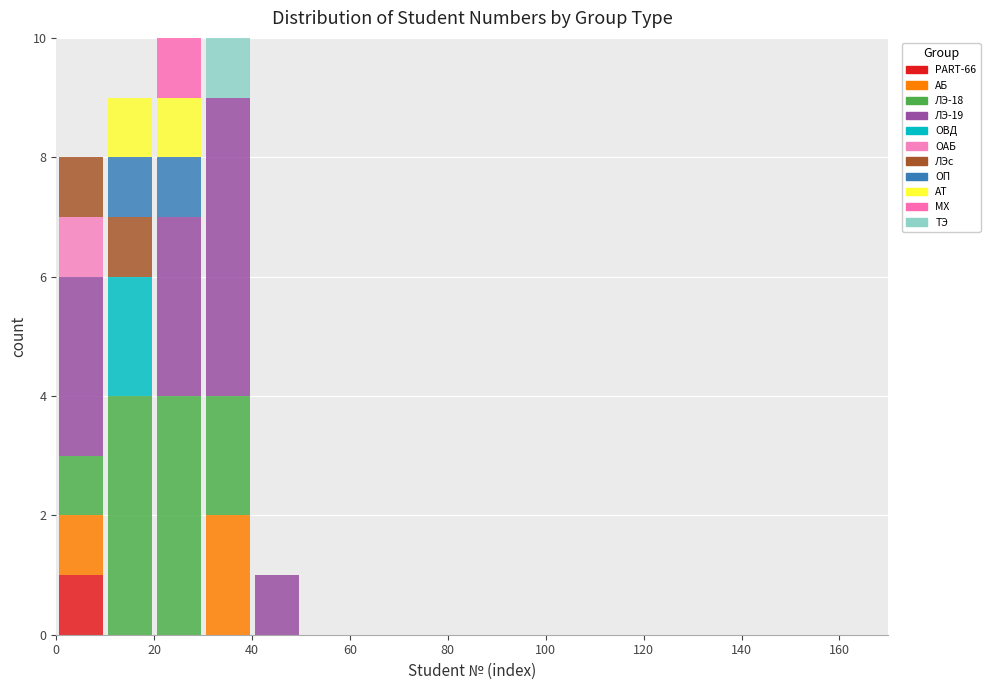

Reading left to right, list every stacked bar in this chart as the range it spans on the x-axis followed by its total height. The values are not printed on the chart, so give them approximately, as read against the axis.

0 to 10: 8
10 to 20: 9
20 to 30: 10
30 to 40: 10
40 to 50: 1
50 to 60: 0
60 to 70: 0
70 to 80: 0
80 to 90: 0
90 to 100: 0
100 to 110: 0
110 to 120: 0
120 to 130: 0
130 to 140: 0
140 to 150: 0
150 to 160: 0
160 to 170: 0